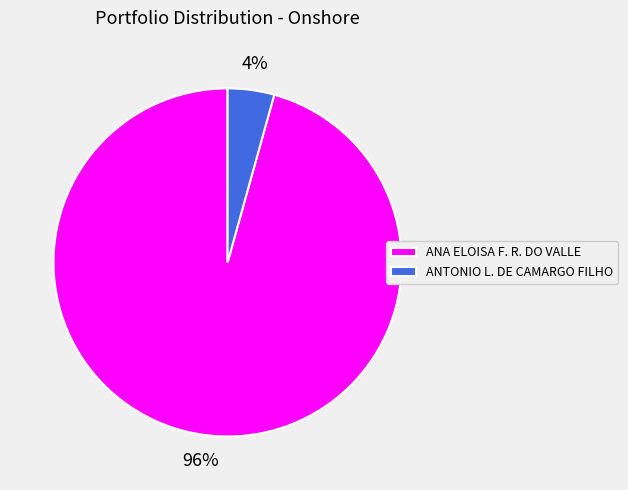

Is it true that ANA ELOISA F. R. DO VALLE is 96% of the pie?

True